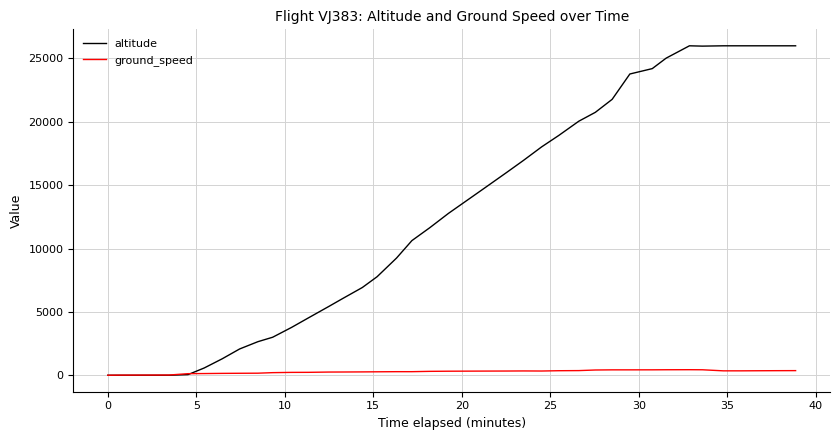

What is the greatest value displayed?

26000